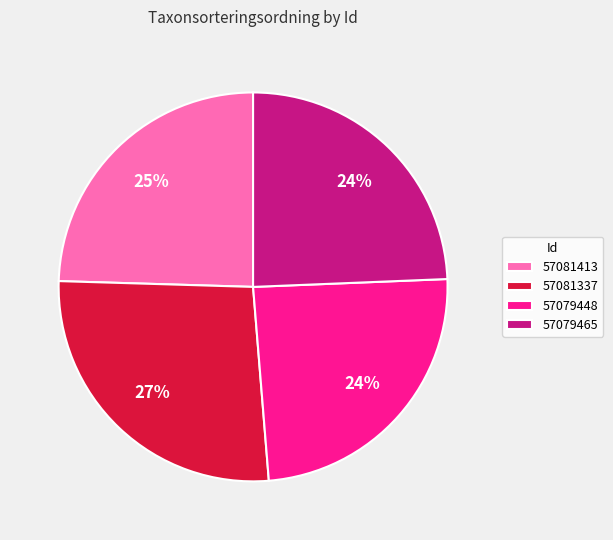

True or false: 57081413 accounts for 15% of the total.

False